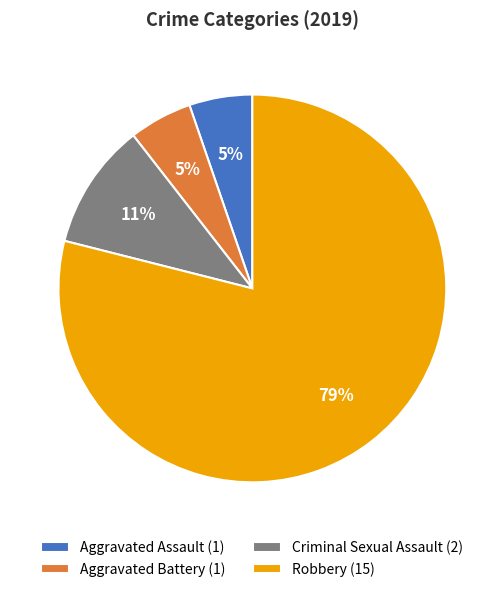

To the nearest percent, what is the difference between the Robbery (15) and Criminal Sexual Assault (2) slice percentages?

68%